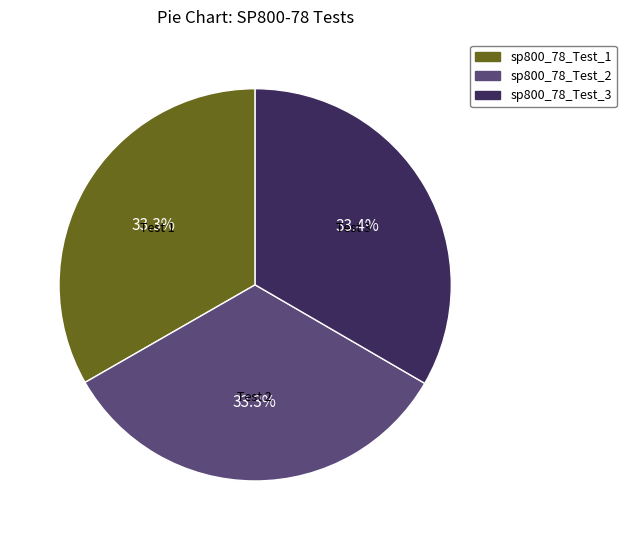

Approximately how many times larger is the value at sp800_78_Test_3 compared to sp800_78_Test_2?

1.0